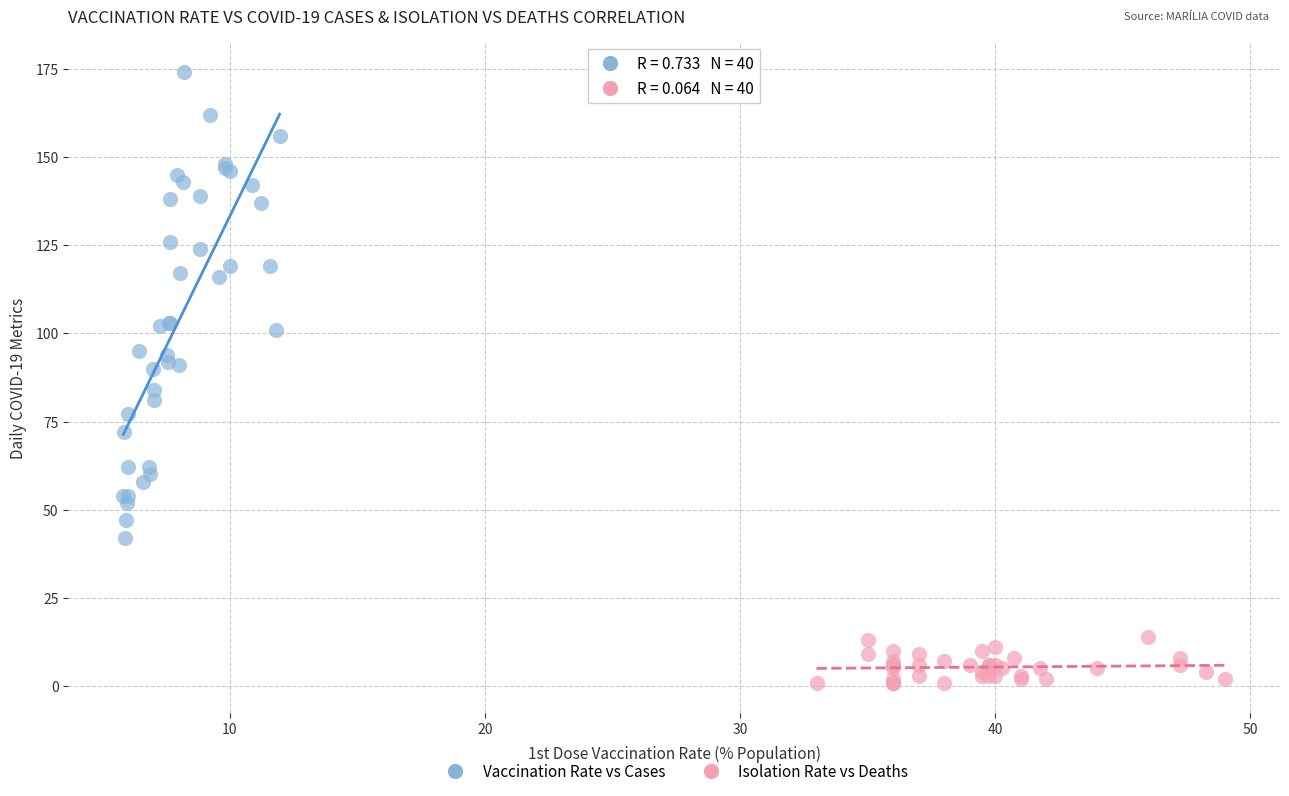

Which series has the largest Y range (max minus min)?

Vaccination Rate vs Cases